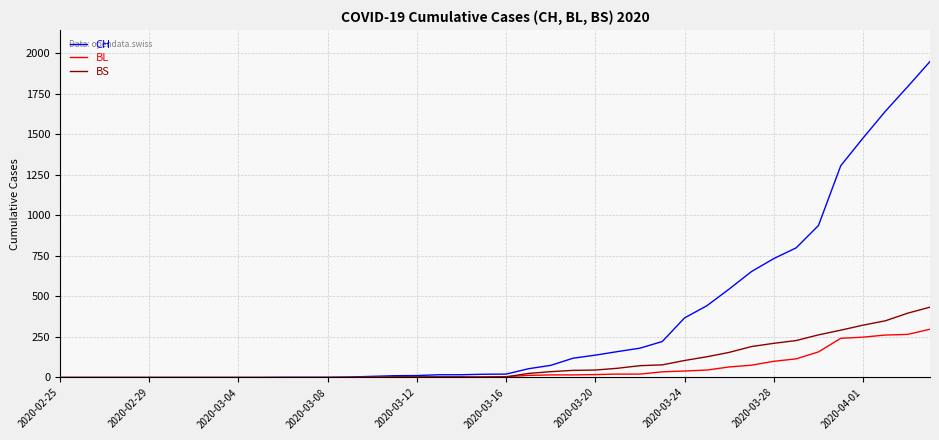

Rank the series by their maximum value, from lowest to highest.

BL, BS, CH